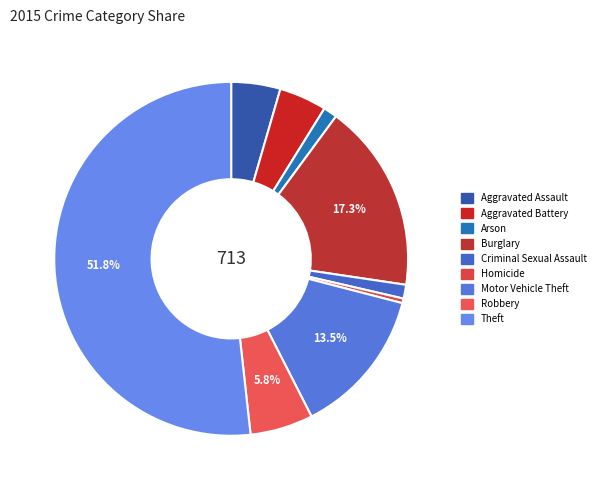

Which slice is the largest?

Theft